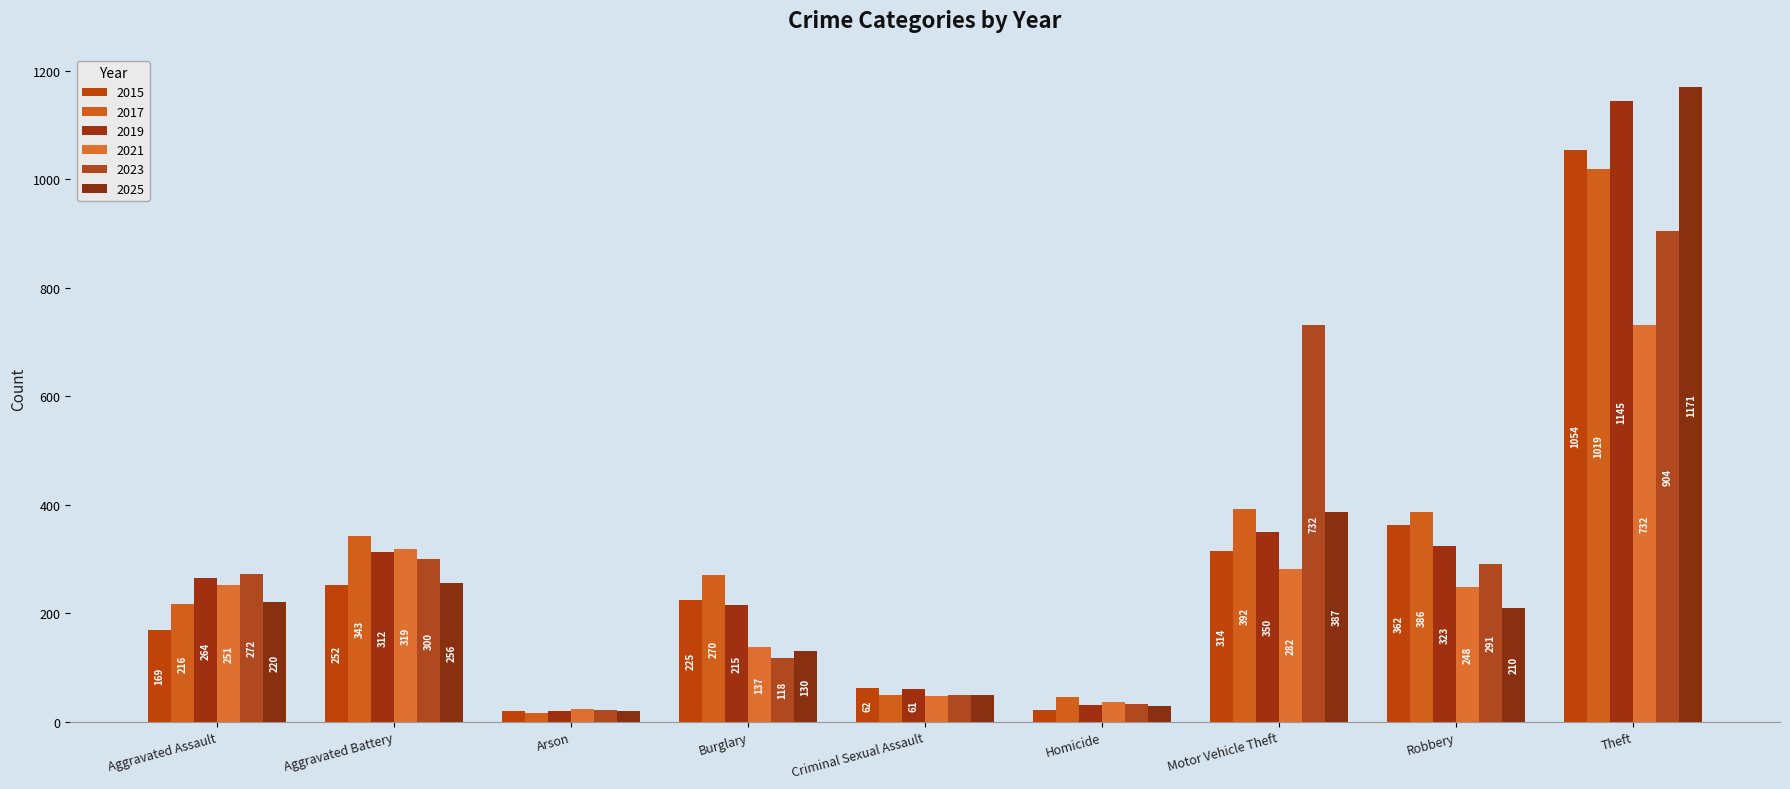

What are all the series names shown in the legend?

2015, 2017, 2019, 2021, 2023, 2025